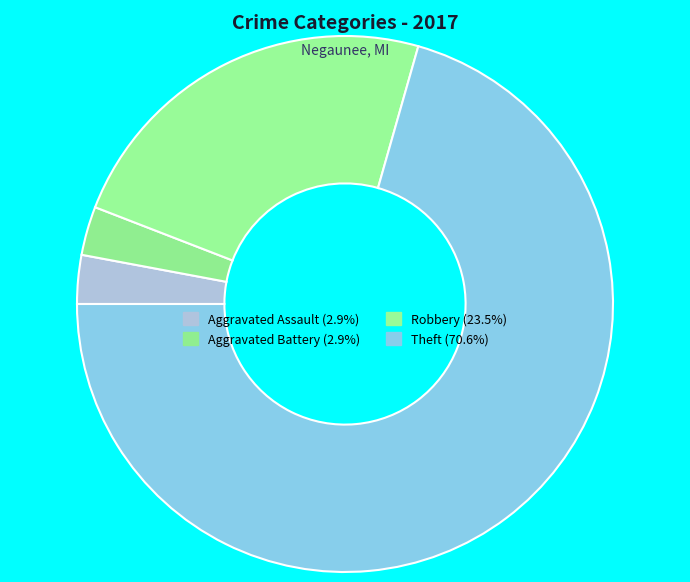

Count the number of slices in the pie.

4